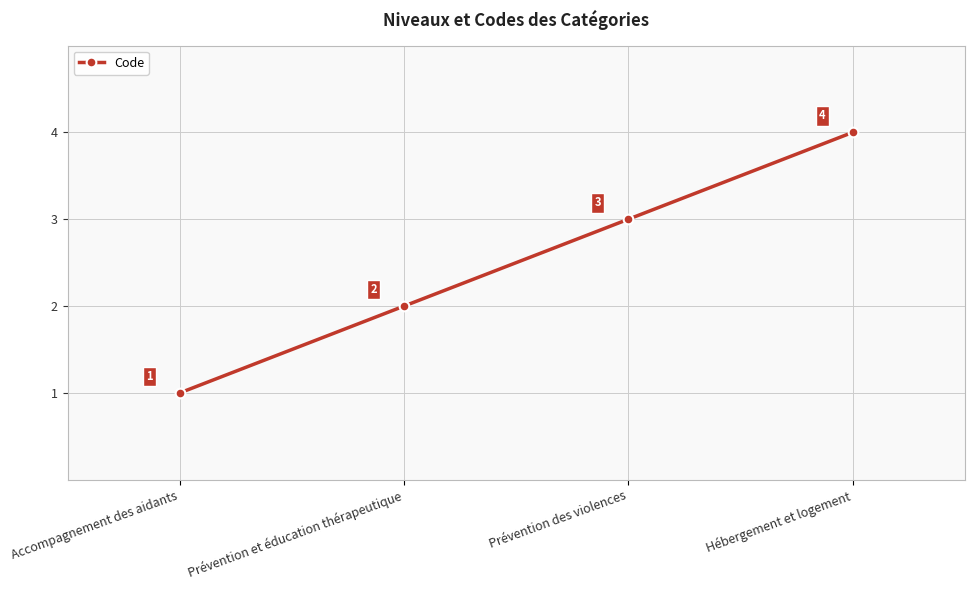

What is the sum of the values at Accompagnement des aidants and Prévention et éducation thérapeutique?

3